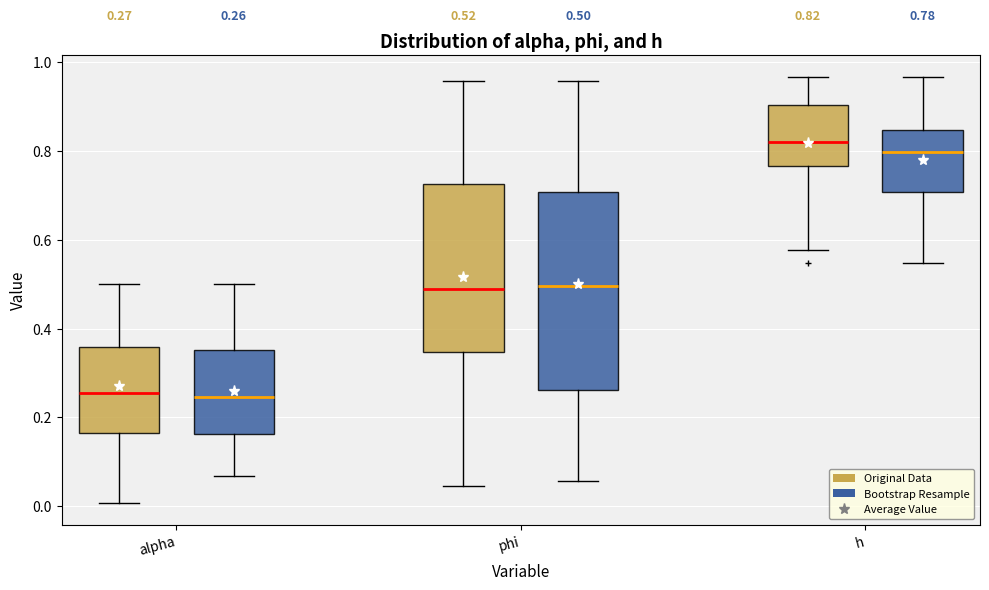

Which box is the tallest, from its lower edge to its upper edge?

phi (Bootstrap Resample)